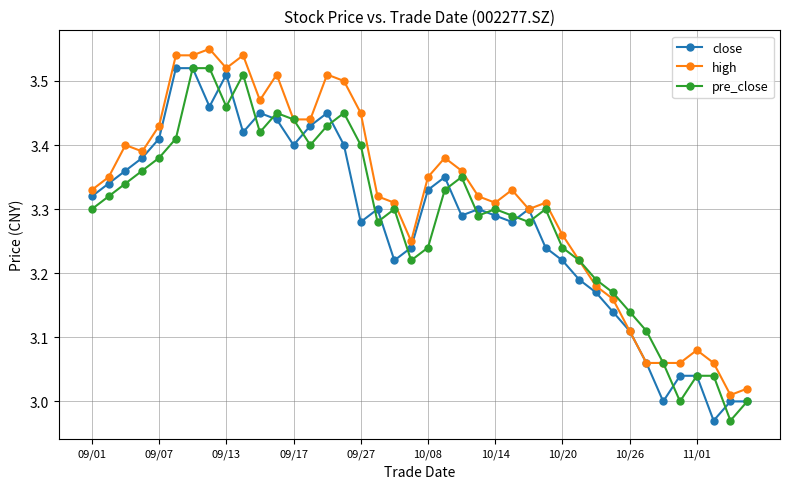

Which series has the largest total across all categories?

high